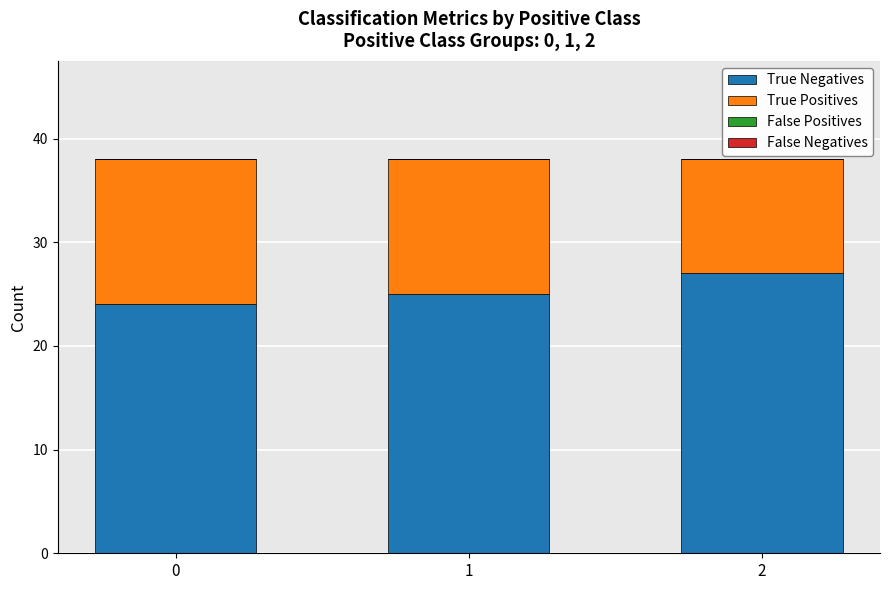

Rank the categories by True Negatives value from highest to lowest.

2, 1, 0